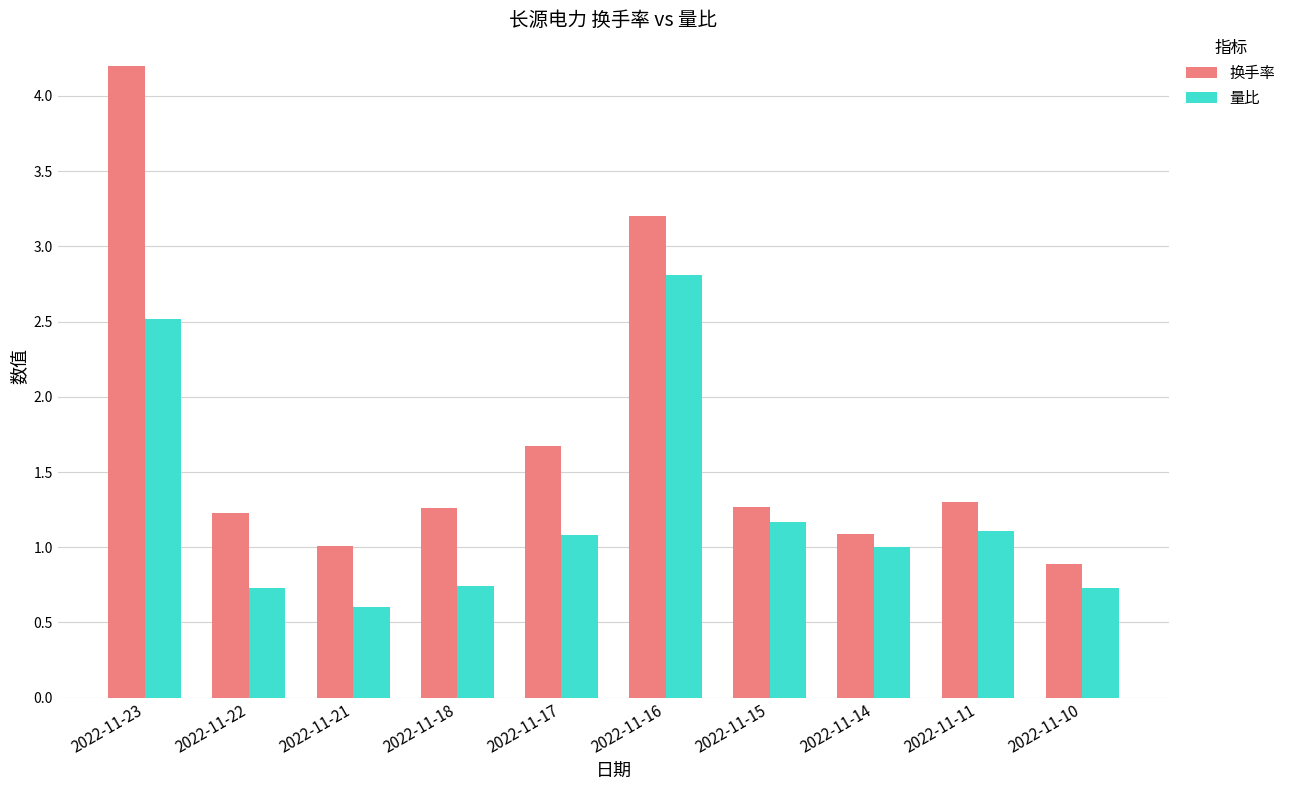

At 2022-11-17, list the series in order from smallest to largest.

量比, 换手率